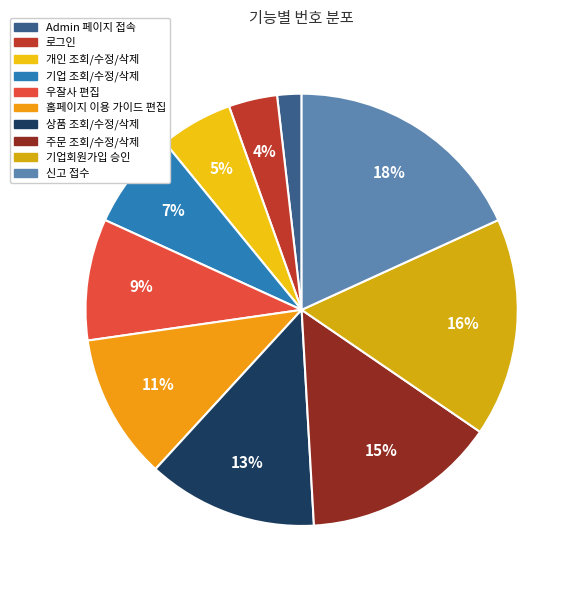

To the nearest percent, what is the difference between the 개인 조회/수정/삭제 and 우잘사 편집 slice percentages?

4%